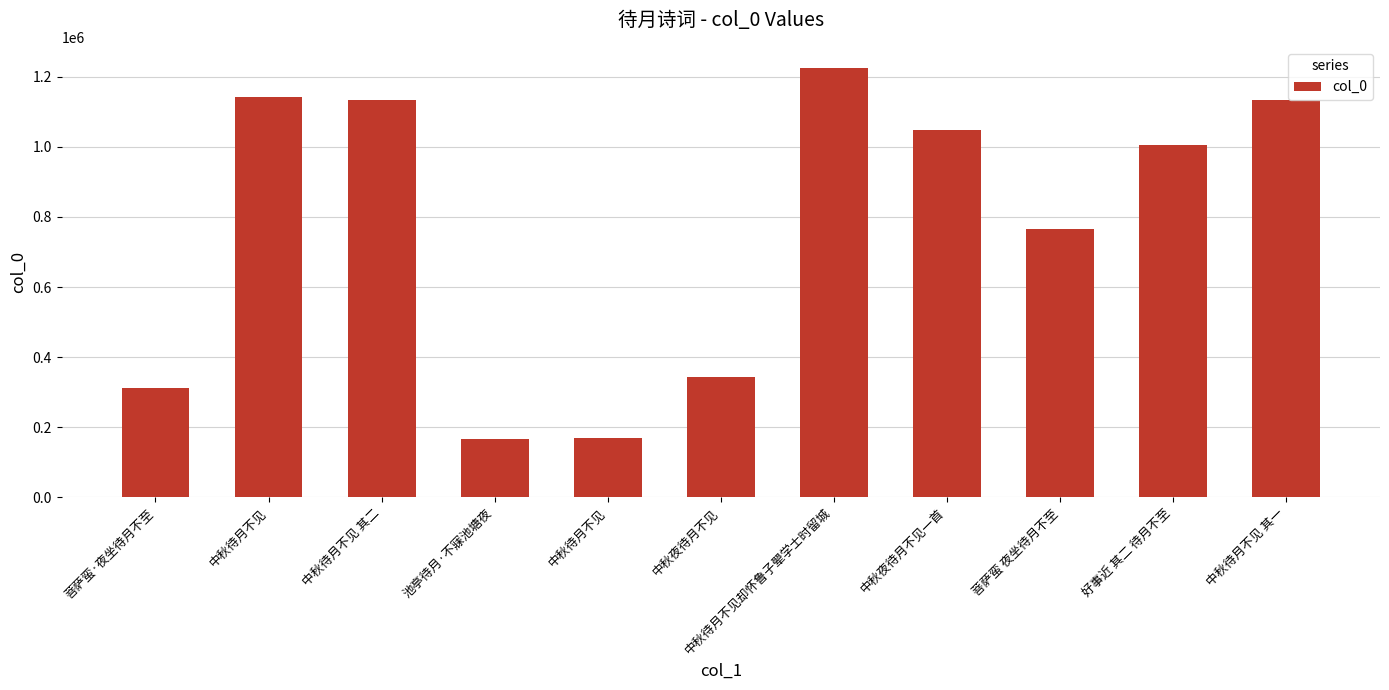

Count the number of categories in the chart.

11